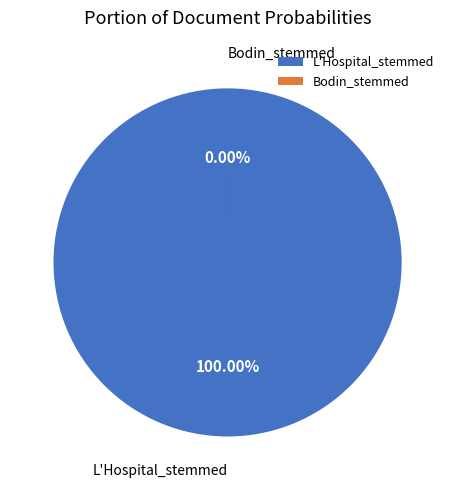

Rank the categories by value from highest to lowest.

L'Hospital_stemmed, Bodin_stemmed